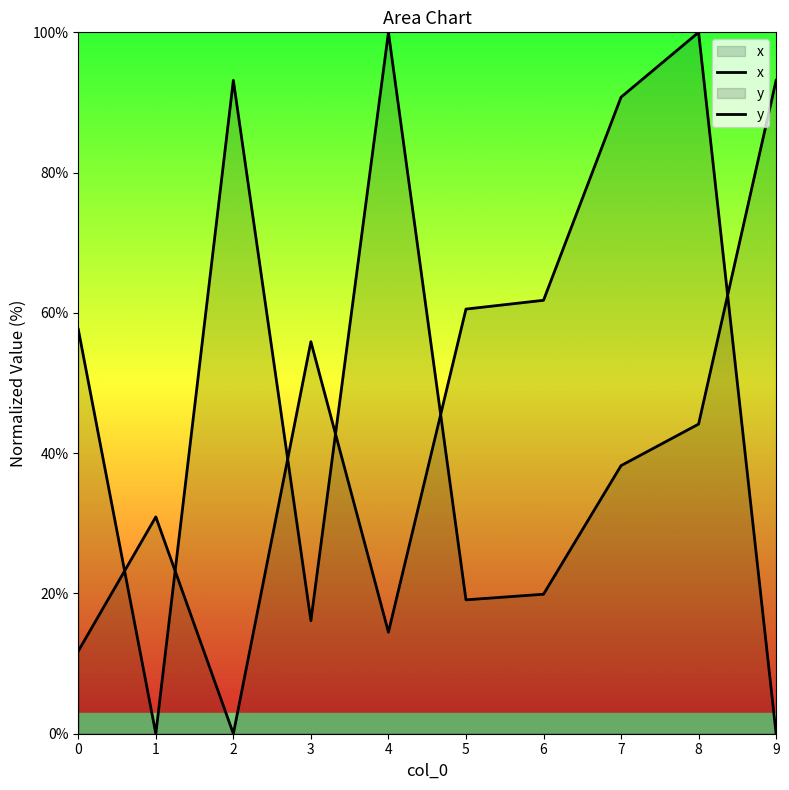

How many interior local peaks does the x series have?

2